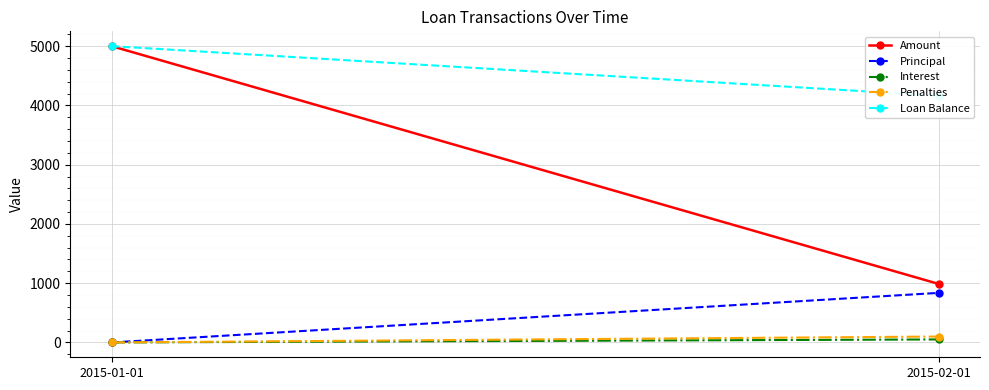

Rank the series by their maximum value, from lowest to highest.

Interest, Penalties, Principal, Amount, Loan Balance